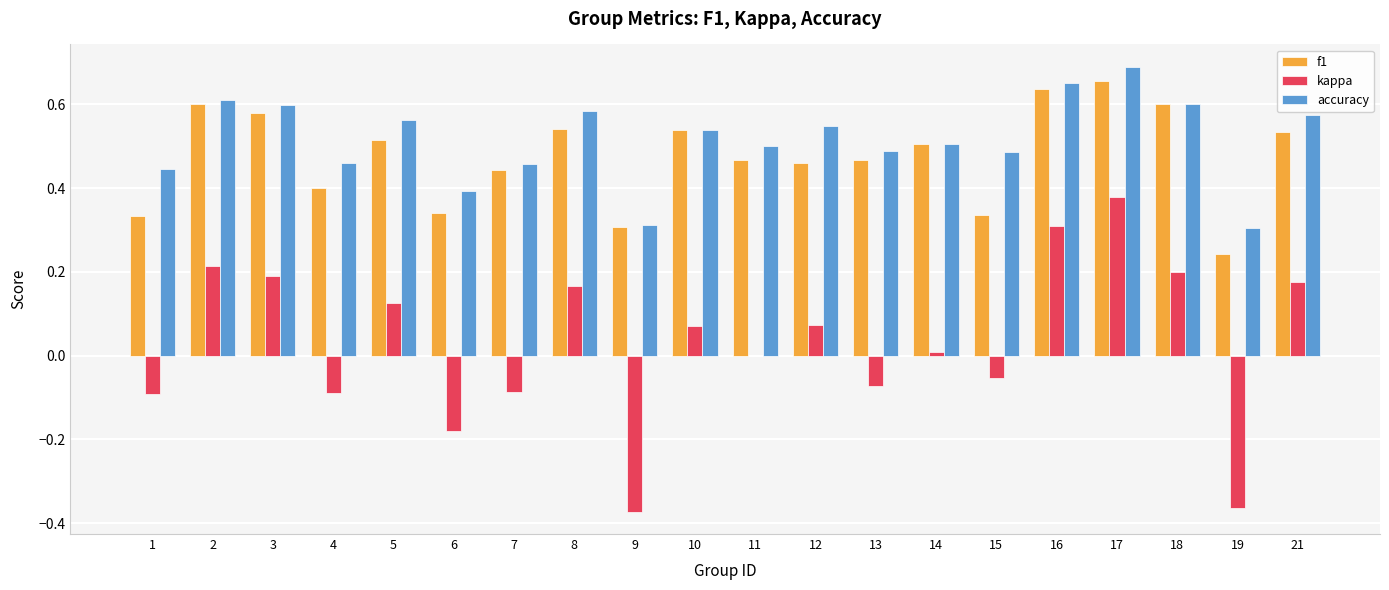

At which category is the sum across all series the highest?

17